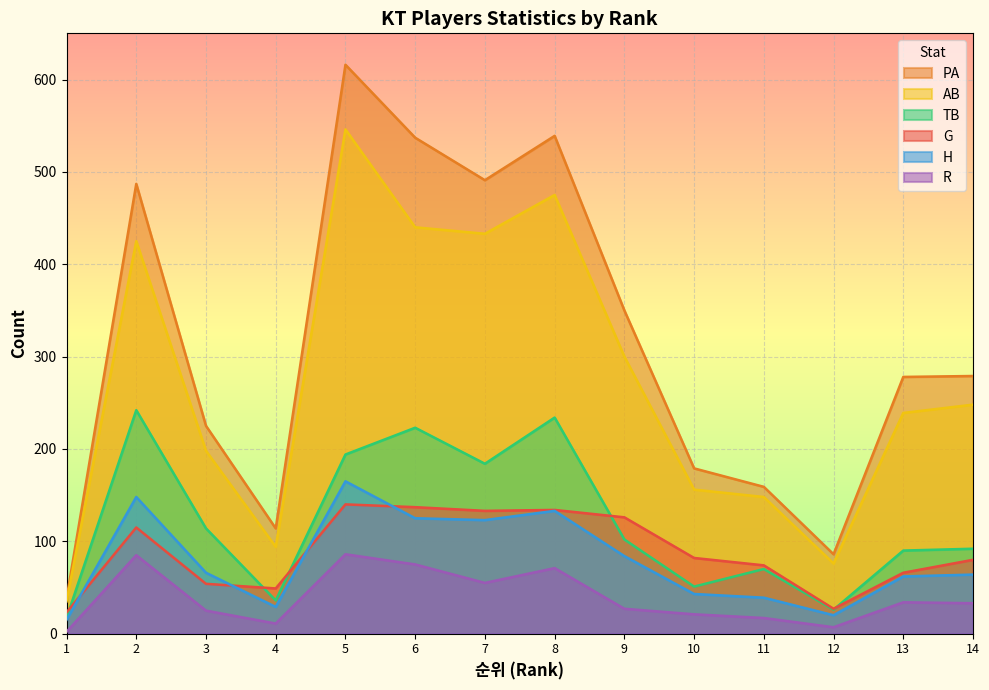

Reading left to right, extract all data points from this chart.

G: 1=23	2=115	3=54	4=49	5=140	6=137	7=133	8=134	9=126	10=82	11=74	12=27	13=66	14=80
PA: 1=38	2=487	3=225	4=114	5=616	6=537	7=491	8=539	9=350	10=179	11=159	12=86	13=278	14=279
AB: 1=35	2=425	3=198	4=94	5=546	6=440	7=433	8=475	9=300	10=156	11=148	12=76	13=239	14=248
TB: 1=17	2=242	3=114	4=36	5=194	6=223	7=184	8=234	9=102	10=51	11=70	12=26	13=90	14=92
H: 1=15	2=148	3=66	4=29	5=165	6=125	7=123	8=133	9=84	10=43	11=39	12=20	13=62	14=64
R: 1=2	2=85	3=25	4=11	5=86	6=75	7=55	8=71	9=27	10=21	11=17	12=7	13=34	14=33